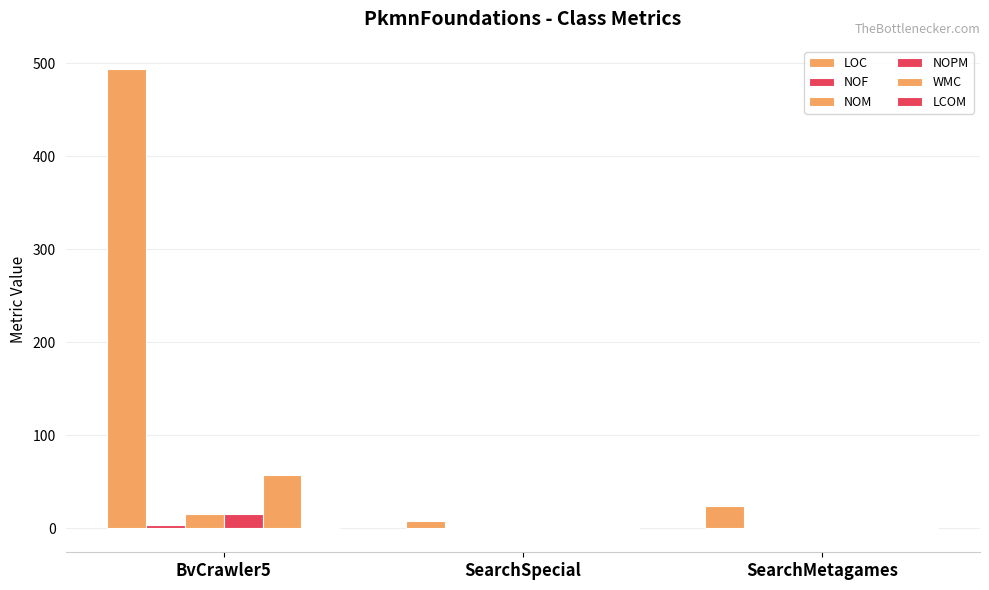

Is the value of NOF at SearchMetagames greater than the value of NOM at SearchMetagames?

No